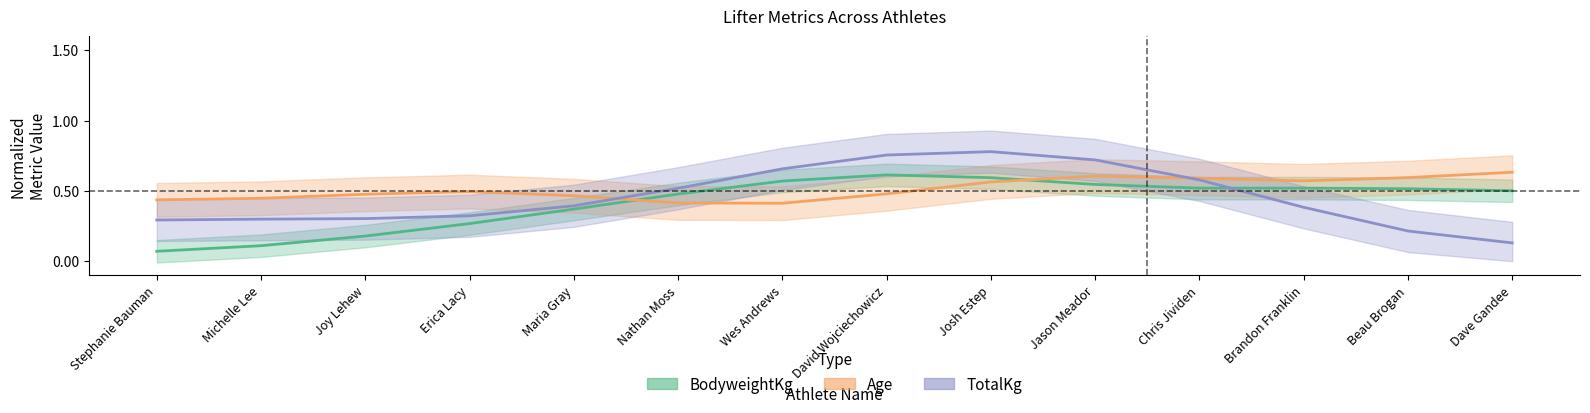

What position from the left is Wes Andrews?

7